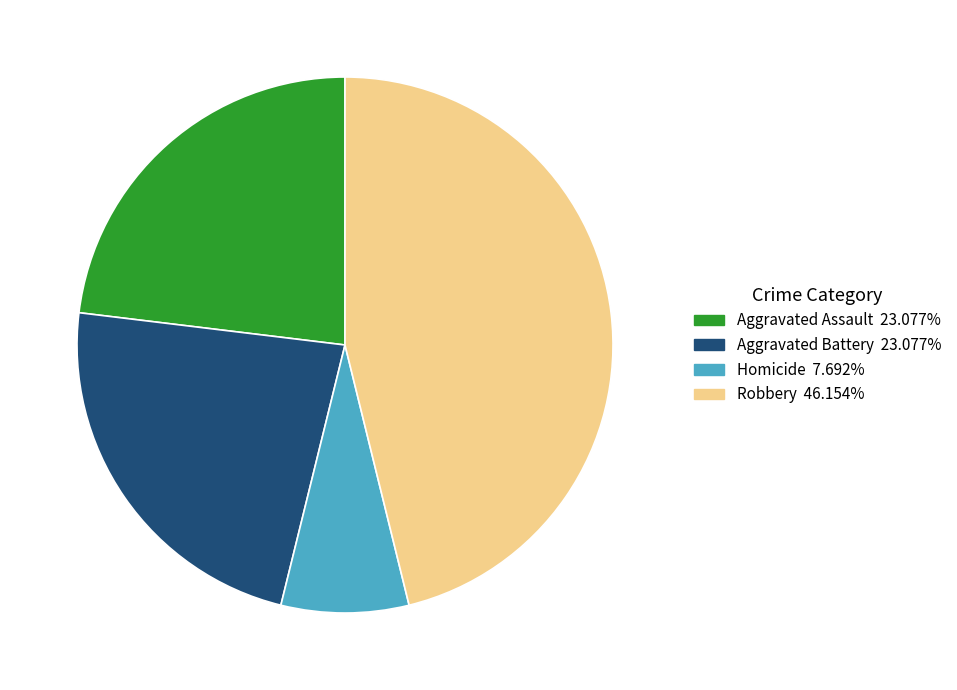

Is there any slice that represents more than half of the pie?

No